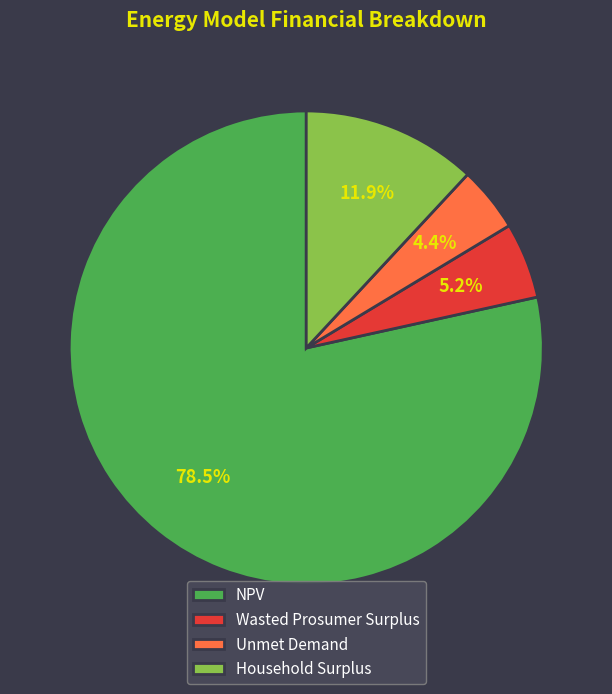

To the nearest percent, what is the average slice percentage?

25%